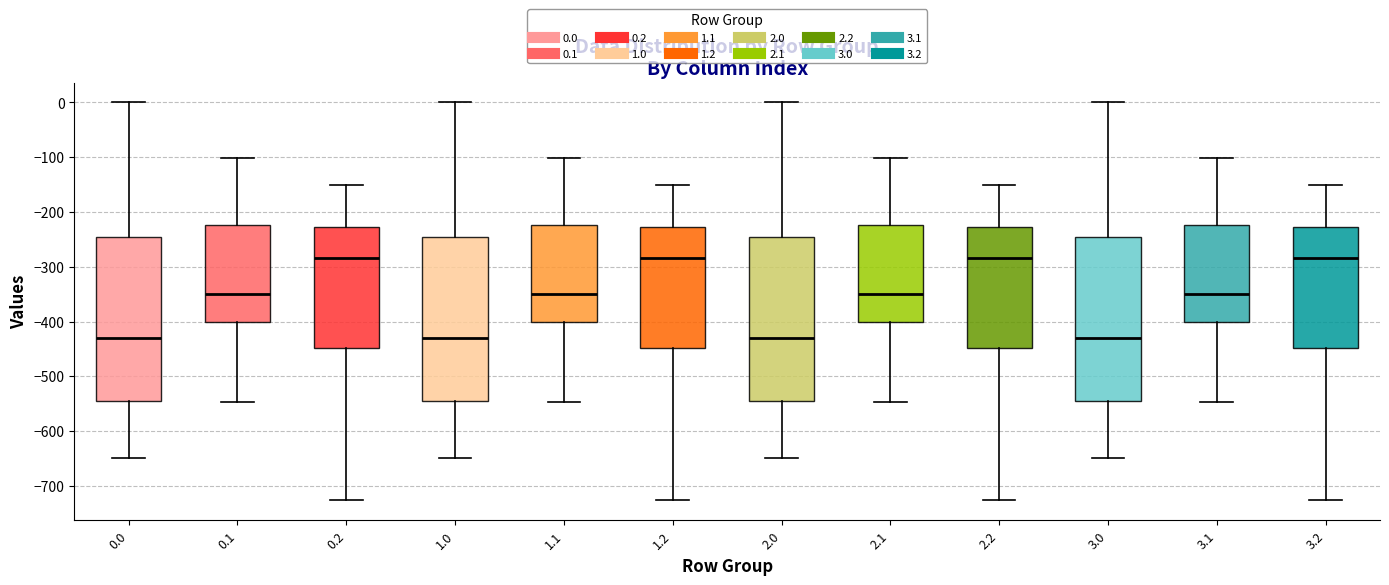

Reading left to right, transcribe this box plot: for each box, give where its median line is, the range the box spans, and where its two whiskers end, as read against the y-axis. The values are not printed on the chart, so give them approximately, as read against the axis.

0.0: median -430, box -540 to -250, whiskers -650 to 0
0.1: median -350, box -400 to -220, whiskers -550 to -100
0.2: median -280, box -450 to -230, whiskers -730 to -150
1.0: median -430, box -540 to -250, whiskers -650 to 0
1.1: median -350, box -400 to -220, whiskers -550 to -100
1.2: median -280, box -450 to -230, whiskers -730 to -150
2.0: median -430, box -540 to -250, whiskers -650 to 0
2.1: median -350, box -400 to -220, whiskers -550 to -100
2.2: median -280, box -450 to -230, whiskers -730 to -150
3.0: median -430, box -540 to -250, whiskers -650 to 0
3.1: median -350, box -400 to -220, whiskers -550 to -100
3.2: median -280, box -450 to -230, whiskers -730 to -150